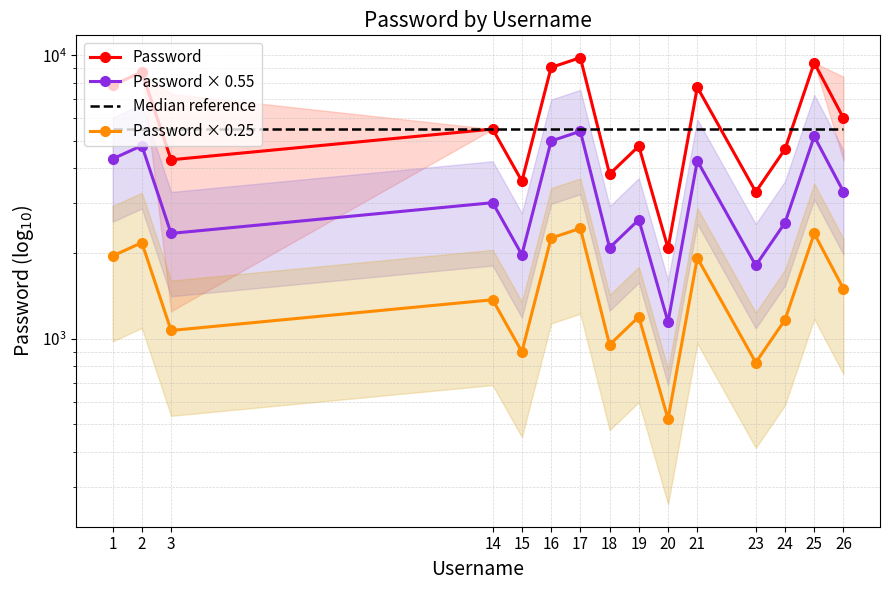

How many categories are shown in the chart?

15